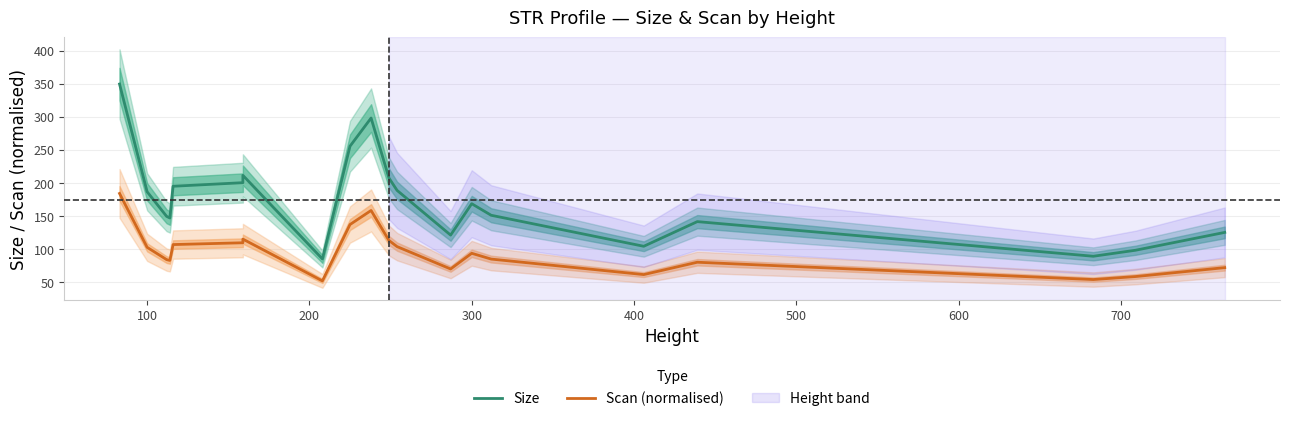

What is the highest value of the Size series?

349.7